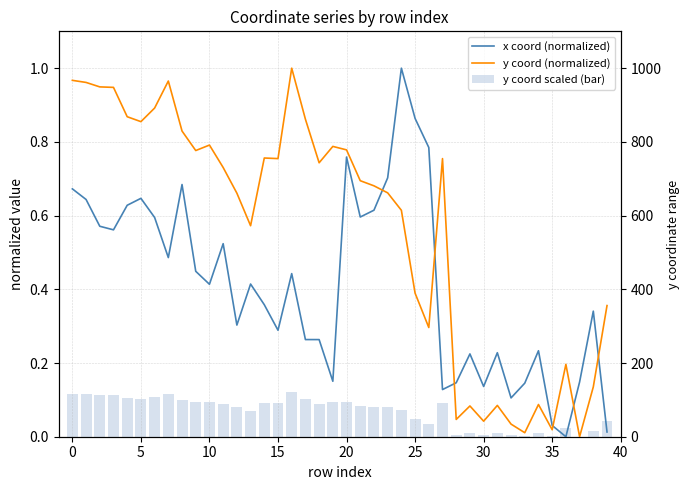

What is the label of the 5th bar from the right?

35